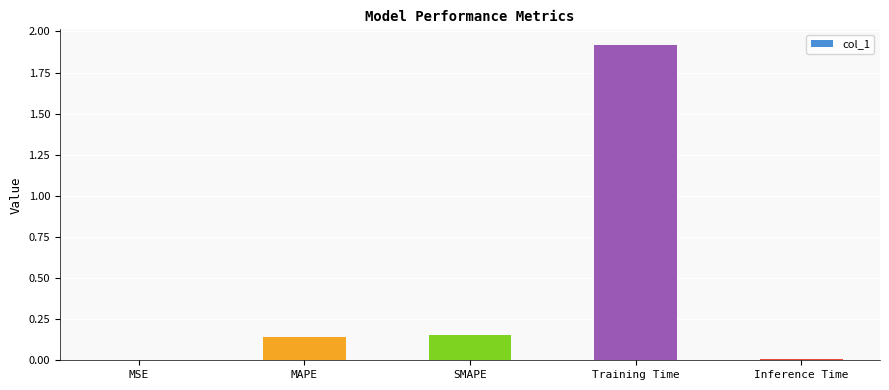

What is the maximum value shown in the chart?

1.9